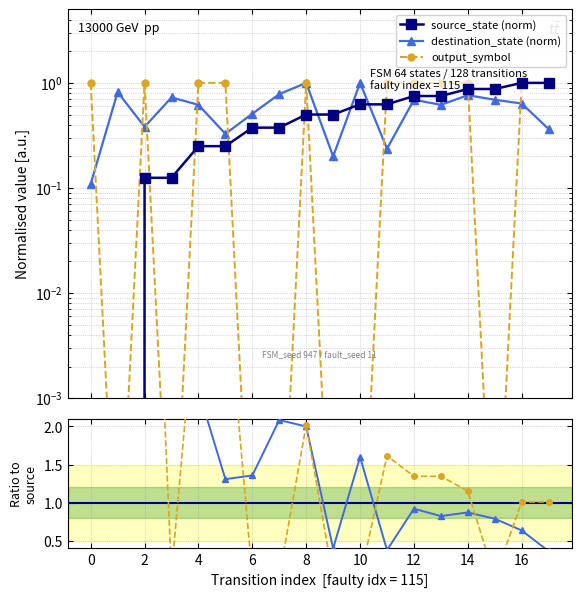

Count the source_state (norm) values in the range 0 to 1.

18